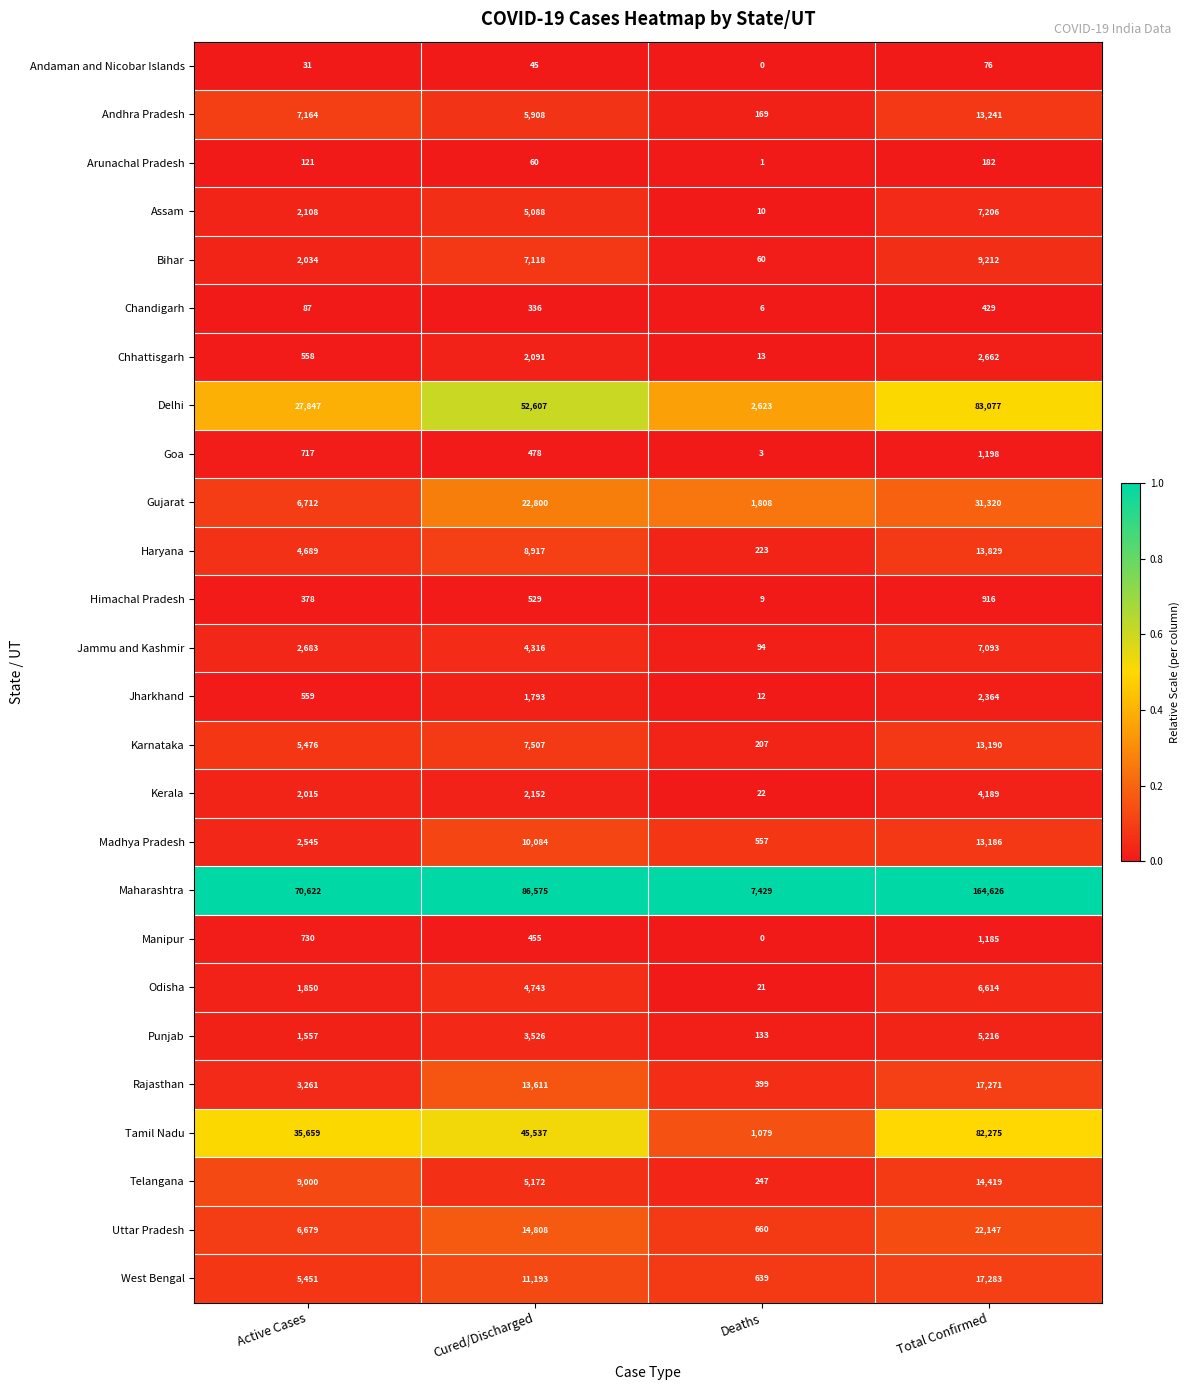

What is the difference between the highest and lowest values at Cured/Discharged?

86530